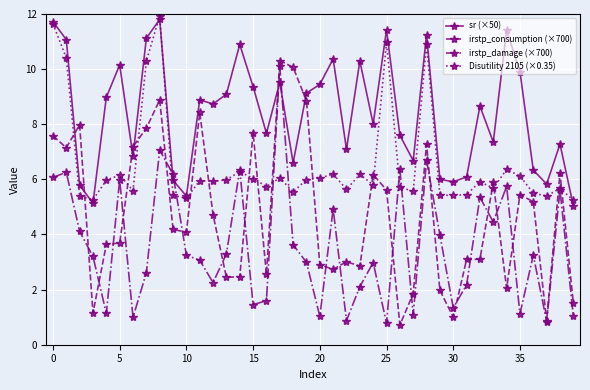

List the series in order of their overall mean, highest first.

sr (×50), Disutility 2105 (×0.35), irstp_consumption (×700), irstp_damage (×700)